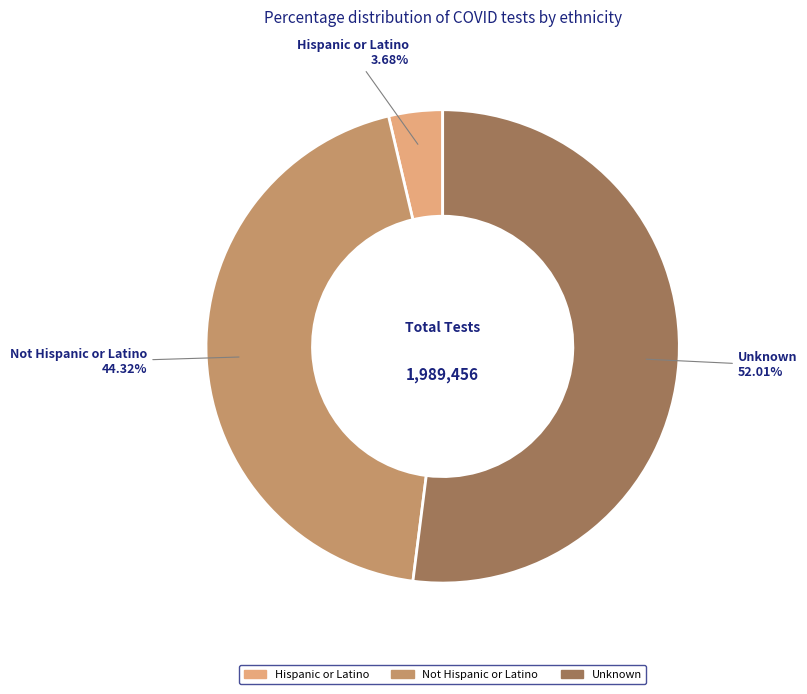

Which slice is the largest?

Unknown